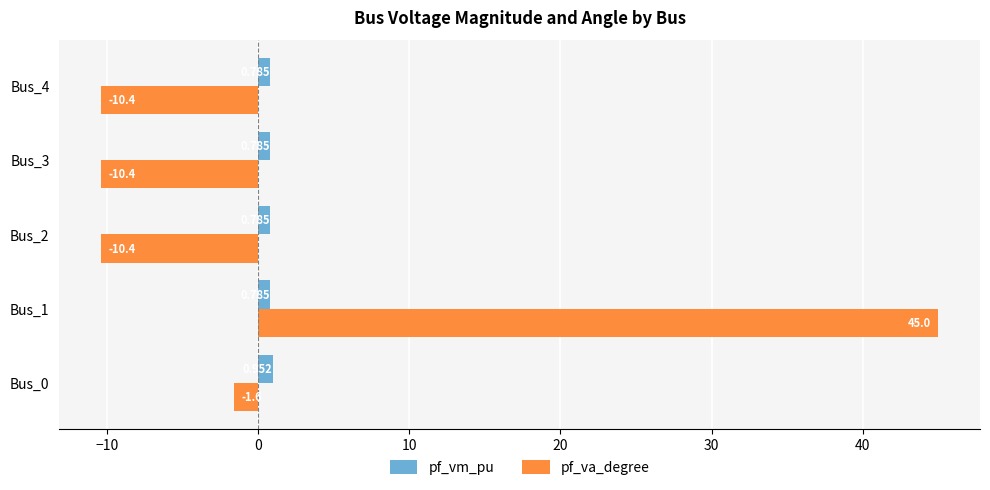

Which series has the widest spread of values?

pf_va_degree